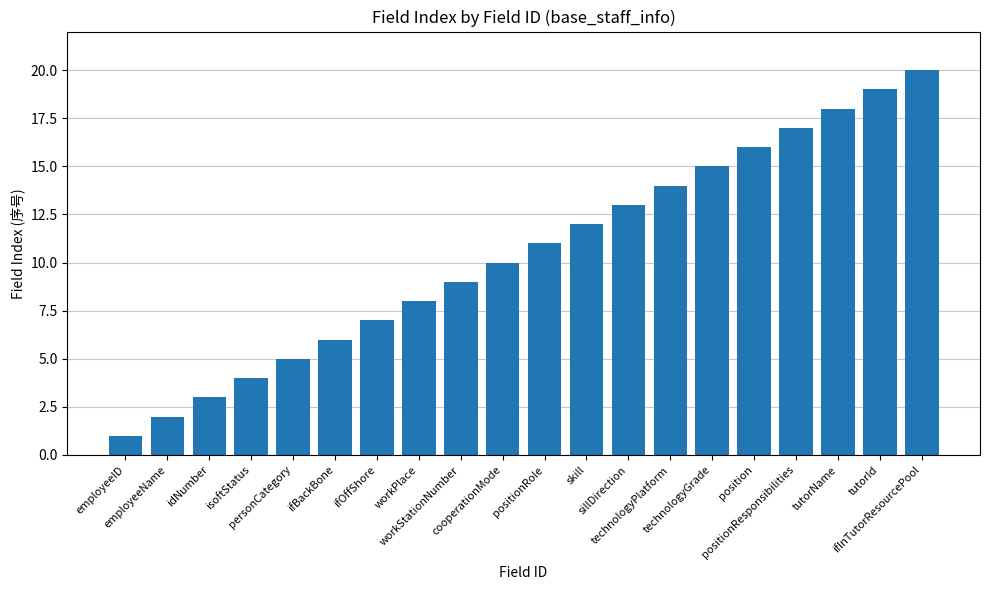

Which category has the lowest value across all series?

employeeID